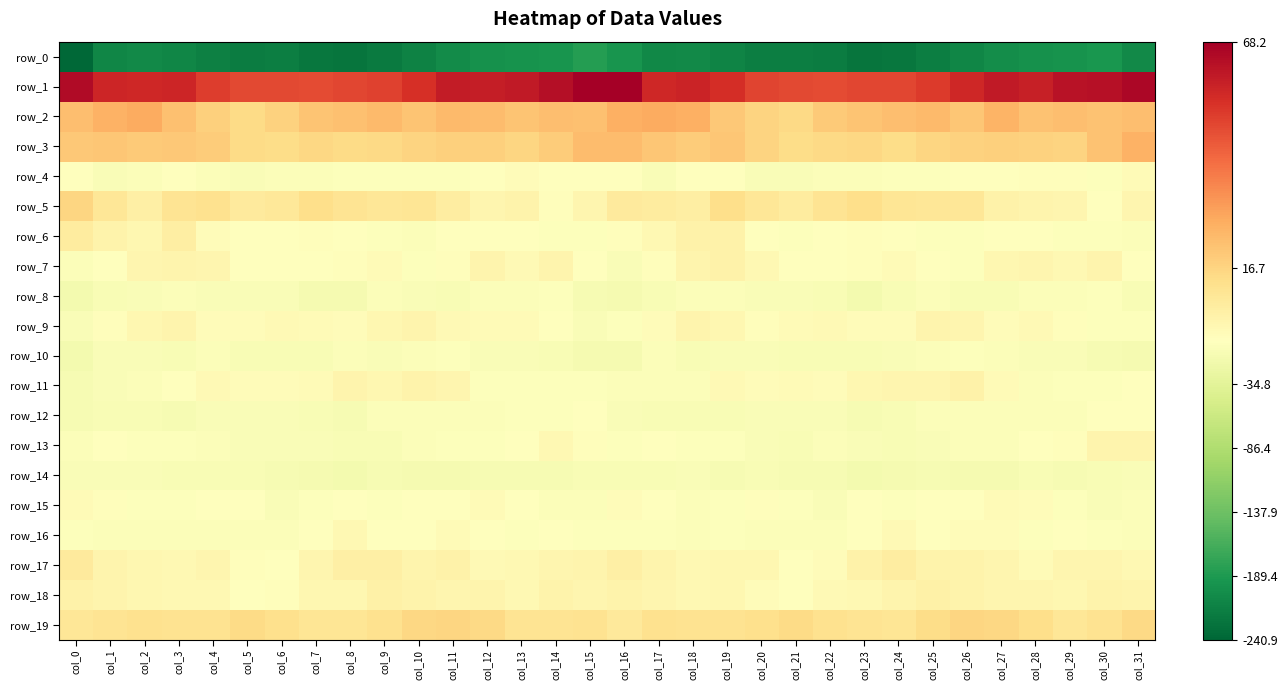

Reading right to left, list all the values displayed in this chart.

row_0: col_31=-205.4	col_30=-192.7	col_29=-197.0	col_28=-197.7	col_27=-201.8	col_26=-209.8	col_25=-217.6	col_24=-225.0	col_23=-226.7	col_22=-218.6	col_21=-218.1	col_20=-216.4	col_19=-212.2	col_18=-205.1	col_17=-207.1	col_16=-194.3	col_15=-184.6	col_14=-195.4	col_13=-197.0	col_12=-198.6	col_11=-204.5	col_10=-213.0	col_9=-220.3	col_8=-226.9	col_7=-224.5	col_6=-216.7	col_5=-218.5	col_4=-215.3	col_3=-208.9	col_2=-205.3	col_1=-210.5	col_0=-240.9
row_1: col_31=65.8	col_30=63.3	col_29=62.4	col_28=59.0	col_27=60.6	col_26=56.5	col_25=51.7	col_24=49.2	col_23=49.2	col_22=48.1	col_21=49.0	col_20=49.6	col_19=55.1	col_18=57.7	col_17=56.5	col_16=68.2	col_15=67.8	col_14=63.6	col_13=60.6	col_12=59.5	col_11=59.9	col_10=54.4	col_9=50.4	col_8=49.3	col_7=48.4	col_6=48.6	col_5=48.8	col_4=51.2	col_3=57.2	col_2=56.6	col_1=57.2	col_0=64.7
row_2: col_31=22.5	col_30=21.7	col_29=22.7	col_28=21.5	col_27=25.2	col_26=20.8	col_25=23.8	col_24=22.6	col_23=21.2	col_22=19.5	col_21=15.0	col_20=16.6	col_19=20.2	col_18=26.2	col_17=27.4	col_16=26.5	col_15=21.9	col_14=22.8	col_13=21.3	col_12=23.4	col_11=23.6	col_10=21.3	col_9=23.8	col_8=22.4	col_7=21.1	col_6=17.3	col_5=14.7	col_4=18.1	col_3=22.1	col_2=27.7	col_1=25.6	col_0=22.5
row_3: col_31=25.6	col_30=21.7	col_29=16.8	col_28=17.3	col_27=17.8	col_26=17.2	col_25=16.2	col_24=14.3	col_23=15.6	col_22=14.9	col_21=14.0	col_20=16.6	col_19=20.5	col_18=19.1	col_17=20.4	col_16=23.4	col_15=23.4	col_14=19.1	col_13=16.4	col_12=17.8	col_11=17.7	col_10=16.6	col_9=15.3	col_8=14.5	col_7=15.9	col_6=14.0	col_5=14.7	col_4=18.8	col_3=19.7	col_2=19.6	col_1=20.6	col_0=20.0
row_4: col_31=1.9	col_30=-2.6	col_29=0.7	col_28=0.6	col_27=-1.8	col_26=-1.8	col_25=-2.5	col_24=-2.9	col_23=-5.1	col_22=-4.8	col_21=-6.0	col_20=-6.0	col_19=-1.8	col_18=-1.5	col_17=-6.4	col_16=-0.1	col_15=0.0	col_14=-1.9	col_13=1.1	col_12=-0.4	col_11=-2.0	col_10=-2.1	col_9=-2.8	col_8=-3.6	col_7=-4.7	col_6=-5.3	col_5=-6.2	col_4=-4.9	col_3=-0.1	col_2=-4.1	col_1=-5.6	col_0=-1.2
row_5: col_31=4.1	col_30=-0.2	col_29=3.8	col_28=4.4	col_27=5.7	col_26=10.3	col_25=10.4	col_24=10.9	col_23=13.5	col_22=11.2	col_21=8.4	col_20=10.5	col_19=13.4	col_18=7.4	col_17=8.1	col_16=9.0	col_15=4.0	col_14=0.6	col_13=4.8	col_12=3.8	col_11=7.9	col_10=10.7	col_9=10.2	col_8=11.5	col_7=13.4	col_6=9.8	col_5=8.8	col_4=12.4	col_3=11.4	col_2=6.5	col_1=10.3	col_0=16.2
row_6: col_31=-4.3	col_30=-3.7	col_29=-2.4	col_28=-0.8	col_27=-0.8	col_26=-2.9	col_25=-3.7	col_24=-0.4	col_23=0.6	col_22=-0.7	col_21=-1.9	col_20=-0.6	col_19=5.8	col_18=5.5	col_17=3.2	col_16=0.8	col_15=-3.4	col_14=-3.4	col_13=-1.6	col_12=-0.8	col_11=-1.2	col_10=-3.9	col_9=-2.3	col_8=-0.3	col_7=0.8	col_6=-1.5	col_5=-1.8	col_4=1.4	col_3=7.4	col_2=3.7	col_1=5.3	col_0=8.4
row_7: col_31=-1.8	col_30=4.6	col_29=2.8	col_28=4.0	col_27=3.3	col_26=-2.9	col_25=0.0	col_24=1.7	col_23=0.7	col_22=-1.6	col_21=-0.5	col_20=2.7	col_19=5.4	col_18=4.5	col_17=0.6	col_16=-6.0	col_15=-1.7	col_14=4.7	col_13=2.6	col_12=4.6	col_11=0.9	col_10=-3.3	col_9=1.8	col_8=0.8	col_7=-0.2	col_6=-1.3	col_5=0.5	col_4=4.2	col_3=4.8	col_2=3.9	col_1=-0.5	col_0=-3.9
row_8: col_31=-9.0	col_30=-2.8	col_29=-4.4	col_28=-4.2	col_27=-7.8	col_26=-8.1	col_25=-4.7	col_24=-9.2	col_23=-14.7	col_22=-8.2	col_21=-6.3	col_20=-6.1	col_19=-4.5	col_18=-5.2	col_17=-8.3	col_16=-12.5	col_15=-10.1	col_14=-2.9	col_13=-4.6	col_12=-5.4	col_11=-8.1	col_10=-7.1	col_9=-5.0	col_8=-12.4	col_7=-12.8	col_6=-6.5	col_5=-6.4	col_4=-5.7	col_3=-4.3	col_2=-5.9	col_1=-8.6	col_0=-14.4
row_9: col_31=-3.2	col_30=-2.3	col_29=0.7	col_28=2.6	col_27=1.4	col_26=3.9	col_25=4.5	col_24=1.4	col_23=1.2	col_22=2.6	col_21=1.7	col_20=0.9	col_19=3.6	col_18=4.3	col_17=1.6	col_16=-3.7	col_15=-5.9	col_14=-1.3	col_13=1.8	col_12=1.7	col_11=2.6	col_10=4.3	col_9=3.4	col_8=1.1	col_7=1.7	col_6=2.6	col_5=1.3	col_4=1.4	col_3=4.7	col_2=3.2	col_1=0.9	col_0=-7.3
row_10: col_31=-13.0	col_30=-10.5	col_29=-7.3	col_28=-7.1	col_27=-5.1	col_26=-2.9	col_25=-5.4	col_24=-5.8	col_23=-7.7	col_22=-9.2	col_21=-9.1	col_20=-5.8	col_19=-6.2	col_18=-7.8	col_17=-5.6	col_16=-11.5	col_15=-12.4	col_14=-8.6	col_13=-7.2	col_12=-6.8	col_11=-3.5	col_10=-4.2	col_9=-5.7	col_8=-5.6	col_7=-8.8	col_6=-9.4	col_5=-8.2	col_4=-4.8	col_3=-7.6	col_2=-6.6	col_1=-6.7	col_0=-15.0
row_11: col_31=-1.5	col_30=-3.2	col_29=-3.3	col_28=-3.8	col_27=1.7	col_26=5.4	col_25=3.9	col_24=3.9	col_23=3.6	col_22=1.2	col_21=1.7	col_20=1.3	col_19=2.2	col_18=-3.9	col_17=-5.3	col_16=-4.8	col_15=-2.5	col_14=-3.3	col_13=-3.7	col_12=-2.4	col_11=3.9	col_10=4.9	col_9=3.6	col_8=4.6	col_7=2.1	col_6=1.4	col_5=1.1	col_4=2.2	col_3=0.4	col_2=-5.3	col_1=-5.8	col_0=-10.5
row_12: col_31=-0.1	col_30=-1.5	col_29=-3.9	col_28=-4.3	col_27=-4.7	col_26=-4.6	col_25=-5.2	col_24=-7.8	col_23=-10.0	col_22=-6.3	col_21=-7.4	col_20=-7.0	col_19=-9.2	col_18=-8.5	col_17=-7.7	col_16=-7.5	col_15=-1.9	col_14=-3.4	col_13=-3.5	col_12=-4.8	col_11=-4.5	col_10=-5.0	col_9=-5.5	col_8=-9.5	col_7=-8.4	col_6=-6.6	col_5=-7.1	col_4=-7.5	col_3=-9.6	col_2=-7.7	col_1=-8.2	col_0=-9.7
row_13: col_31=4.7	col_30=4.3	col_29=1.0	col_28=-1.8	col_27=-3.9	col_26=-3.9	col_25=-7.0	col_24=-8.6	col_23=-6.8	col_22=-4.9	col_21=-7.9	col_20=-5.8	col_19=-3.7	col_18=-2.9	col_17=-1.6	col_16=-2.8	col_15=0.9	col_14=3.0	col_13=-0.1	col_12=-2.9	col_11=-3.7	col_10=-4.9	col_9=-7.9	col_8=-8.5	col_7=-5.7	col_6=-6.1	col_5=-7.3	col_4=-5.0	col_3=-3.0	col_2=-2.8	col_1=-1.1	col_0=-5.1
row_14: col_31=-6.3	col_30=-8.6	col_29=-11.3	col_28=-9.2	col_27=-11.8	col_26=-12.8	col_25=-10.3	col_24=-12.7	col_23=-13.5	col_22=-11.2	col_21=-10.5	col_20=-8.0	col_19=-9.9	col_18=-7.3	col_17=-7.5	col_16=-7.7	col_15=-8.8	col_14=-10.3	col_13=-10.7	col_12=-9.5	col_11=-13.0	col_10=-11.8	col_9=-10.6	col_8=-13.7	col_7=-12.7	col_6=-11.1	col_5=-9.2	col_4=-8.7	col_3=-9.0	col_2=-7.4	col_1=-7.3	col_0=-6.2
row_15: col_31=-5.4	col_30=-5.8	col_29=-2.1	col_28=1.1	col_27=1.8	col_26=-1.2	col_25=-0.9	col_24=-2.5	col_23=-1.0	col_22=-5.9	col_21=-2.3	col_20=0.8	col_19=-2.1	col_18=-4.0	col_17=-0.3	col_16=1.2	col_15=-5.1	col_14=-4.6	col_13=-1.1	col_12=2.1	col_11=0.2	col_10=-0.9	col_9=-1.9	col_8=-1.5	col_7=-3.0	col_6=-5.7	col_5=0.1	col_4=-0.2	col_3=-3.3	col_2=-3.3	col_1=0.9	col_0=2.0
row_16: col_31=-5.4	col_30=-2.1	col_29=-1.0	col_28=-2.2	col_27=1.3	col_26=1.1	col_25=-0.7	col_24=2.5	col_23=0.2	col_22=-4.3	col_21=-5.3	col_20=-4.9	col_19=-3.7	col_18=-4.9	col_17=-3.6	col_16=-2.3	col_15=-3.0	col_14=-0.5	col_13=-2.2	col_12=-1.0	col_11=2.0	col_10=-0.0	col_9=-0.1	col_8=2.8	col_7=-1.4	col_6=-5.1	col_5=-5.2	col_4=-4.4	col_3=-3.8	col_2=-5.0	col_1=-3.9	col_0=-3.3
row_17: col_31=2.9	col_30=4.1	col_29=3.8	col_28=2.0	col_27=4.0	col_26=5.3	col_25=5.2	col_24=7.5	col_23=5.3	col_22=1.4	col_21=-0.6	col_20=3.4	col_19=3.6	col_18=3.1	col_17=4.3	col_16=6.4	col_15=4.5	col_14=4.2	col_13=3.0	col_12=2.2	col_11=5.3	col_10=4.4	col_9=6.5	col_8=6.8	col_7=4.1	col_6=-0.0	col_5=0.8	col_4=4.2	col_3=2.7	col_2=3.2	col_1=4.8	col_0=8.5
row_18: col_31=4.4	col_30=5.3	col_29=3.6	col_28=4.0	col_27=4.1	col_26=4.8	col_25=5.9	col_24=4.5	col_23=3.2	col_22=2.6	col_21=-1.1	col_20=1.1	col_19=3.3	col_18=2.9	col_17=4.2	col_16=4.9	col_15=3.8	col_14=5.0	col_13=3.1	col_12=4.6	col_11=4.0	col_10=5.1	col_9=6.1	col_8=3.6	col_7=3.4	col_6=1.0	col_5=-1.2	col_4=2.7	col_3=2.9	col_2=3.3	col_1=4.4	col_0=5.7
row_19: col_31=15.0	col_30=12.2	col_29=10.6	col_28=13.6	col_27=15.8	col_26=16.1	col_25=14.0	col_24=11.1	col_23=11.4	col_22=12.4	col_21=14.5	col_20=12.9	col_19=12.0	col_18=12.2	col_17=12.3	col_16=9.5	col_15=11.8	col_14=11.3	col_13=11.4	col_12=15.0	col_11=16.0	col_10=15.6	col_9=12.6	col_8=11.1	col_7=11.2	col_6=13.3	col_5=14.6	col_4=12.1	col_3=12.2	col_2=12.6	col_1=11.5	col_0=10.2